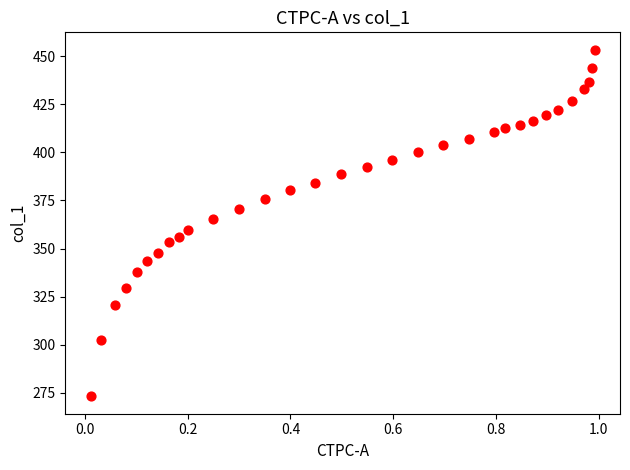

What is the range of X values (max minus min)?

1.0